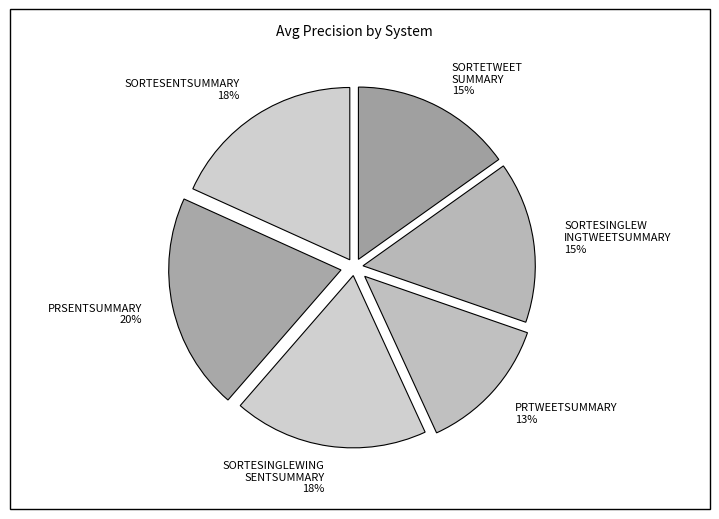

The PRTWEETSUMMARY slice represents 23% of the pie. True or false?

False